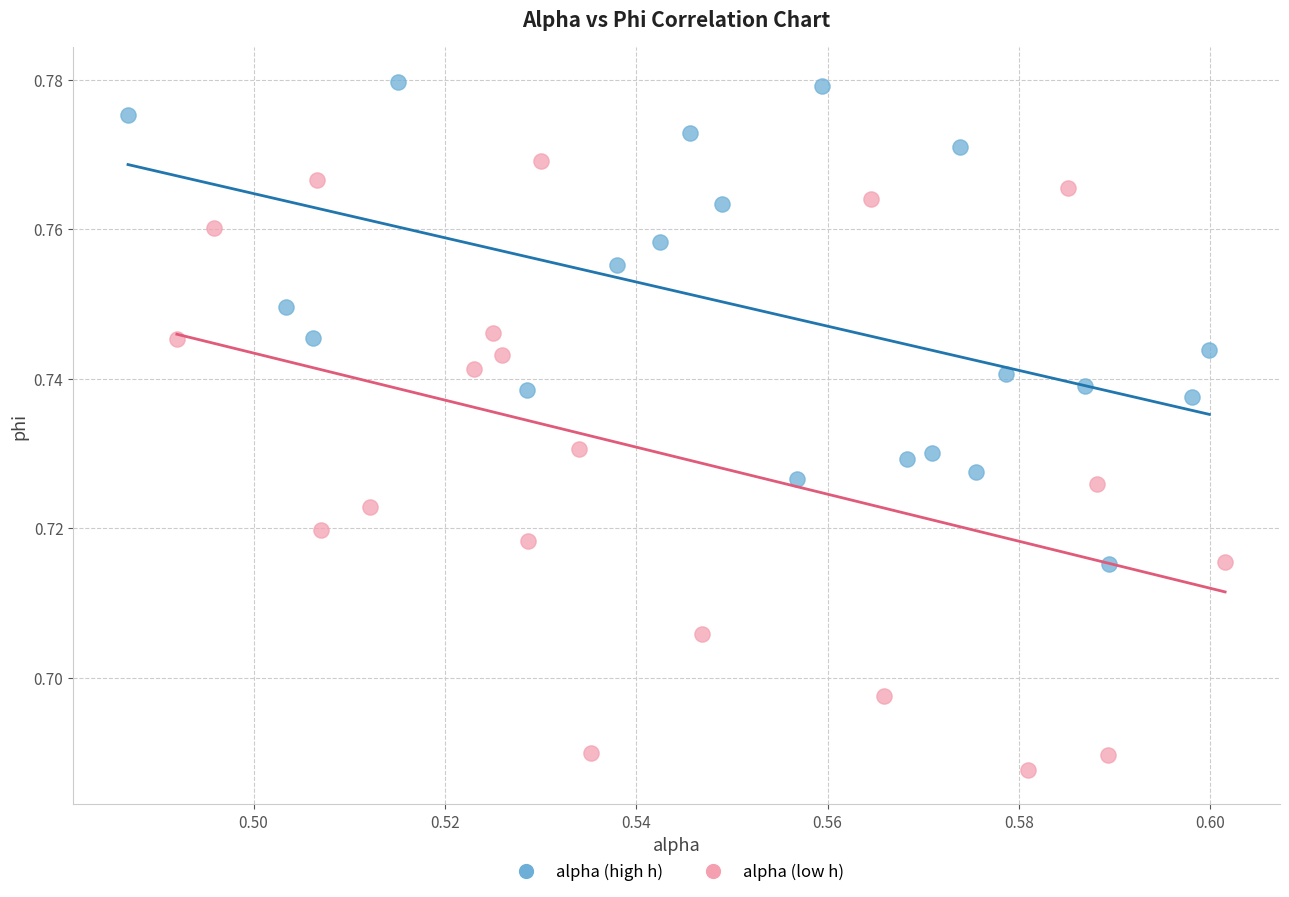

What are all the series names shown in the legend?

alpha (high h), alpha (low h)